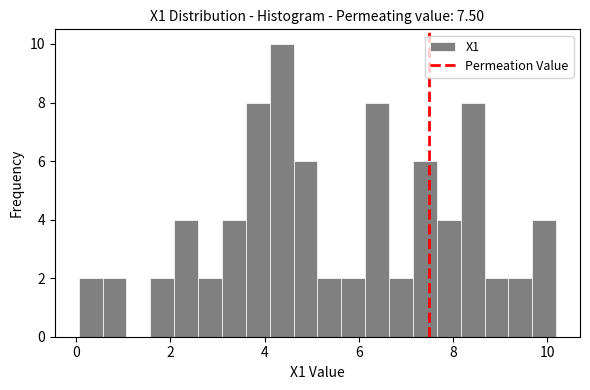

Around what value on the x-axis is the tallest bar? Give the approximate position of its centre, as read against the axis.

4.4